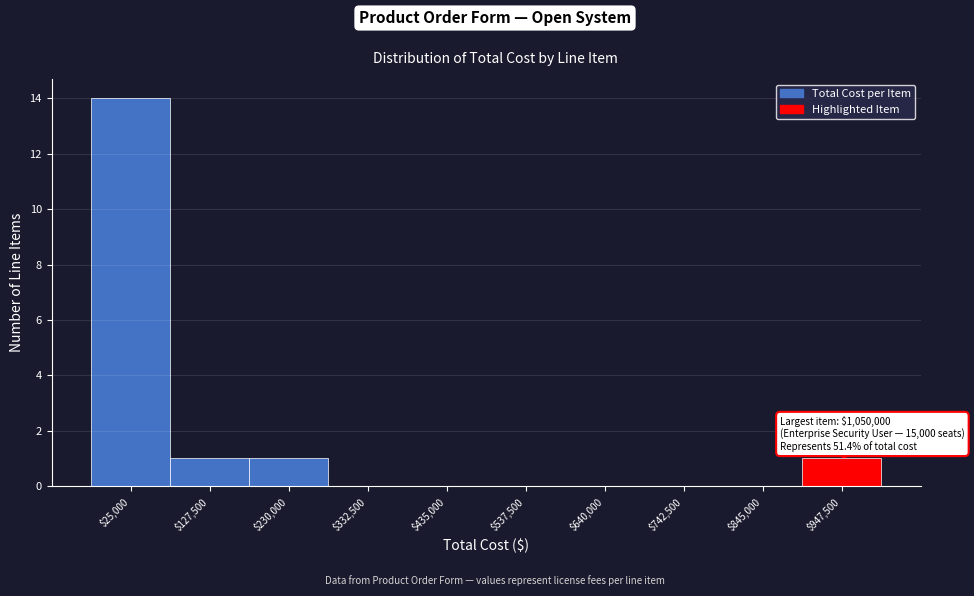

What is the sum of all values?

17